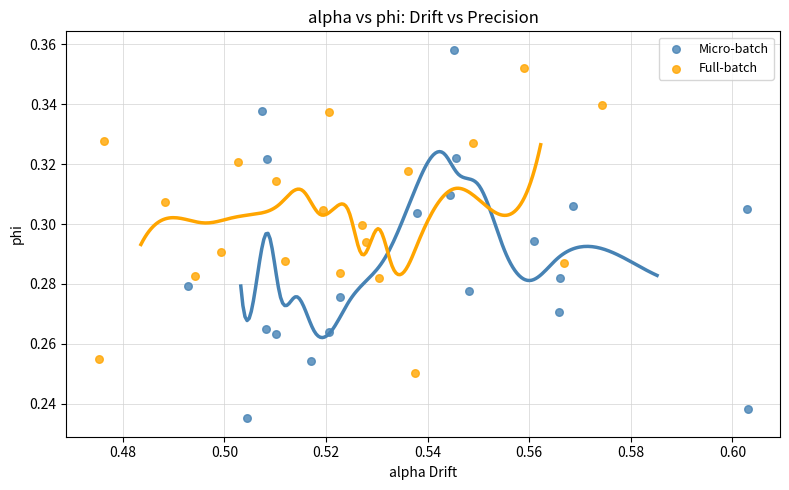

What are all the series names shown in the legend?

Micro-batch, Full-batch